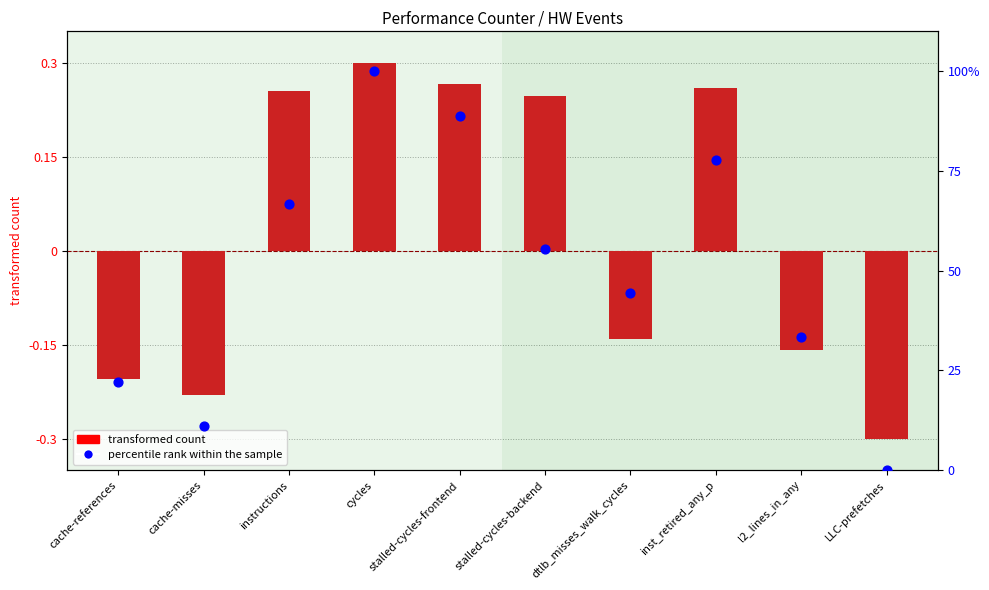

Which series has the widest spread of Y values?

percentile rank within the sample